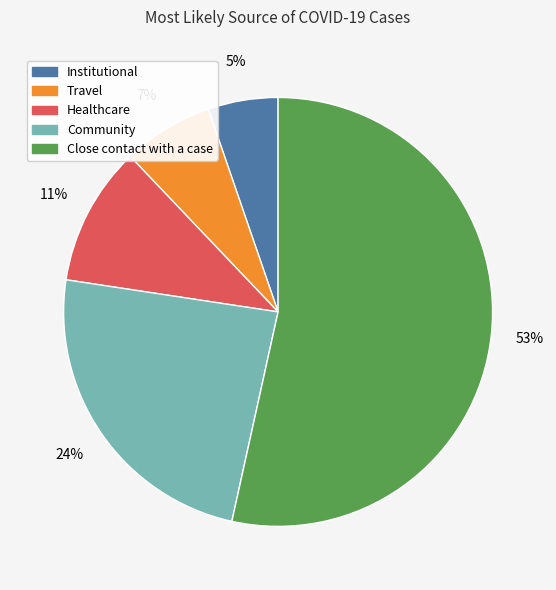

What is the majority slice?

Close contact with a case